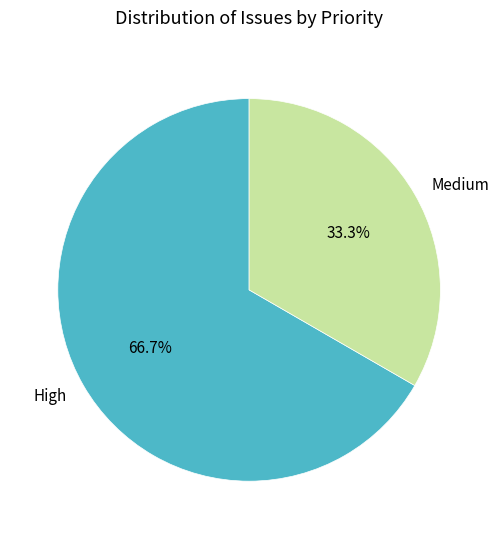

Which slice represents more than half of the pie?

High